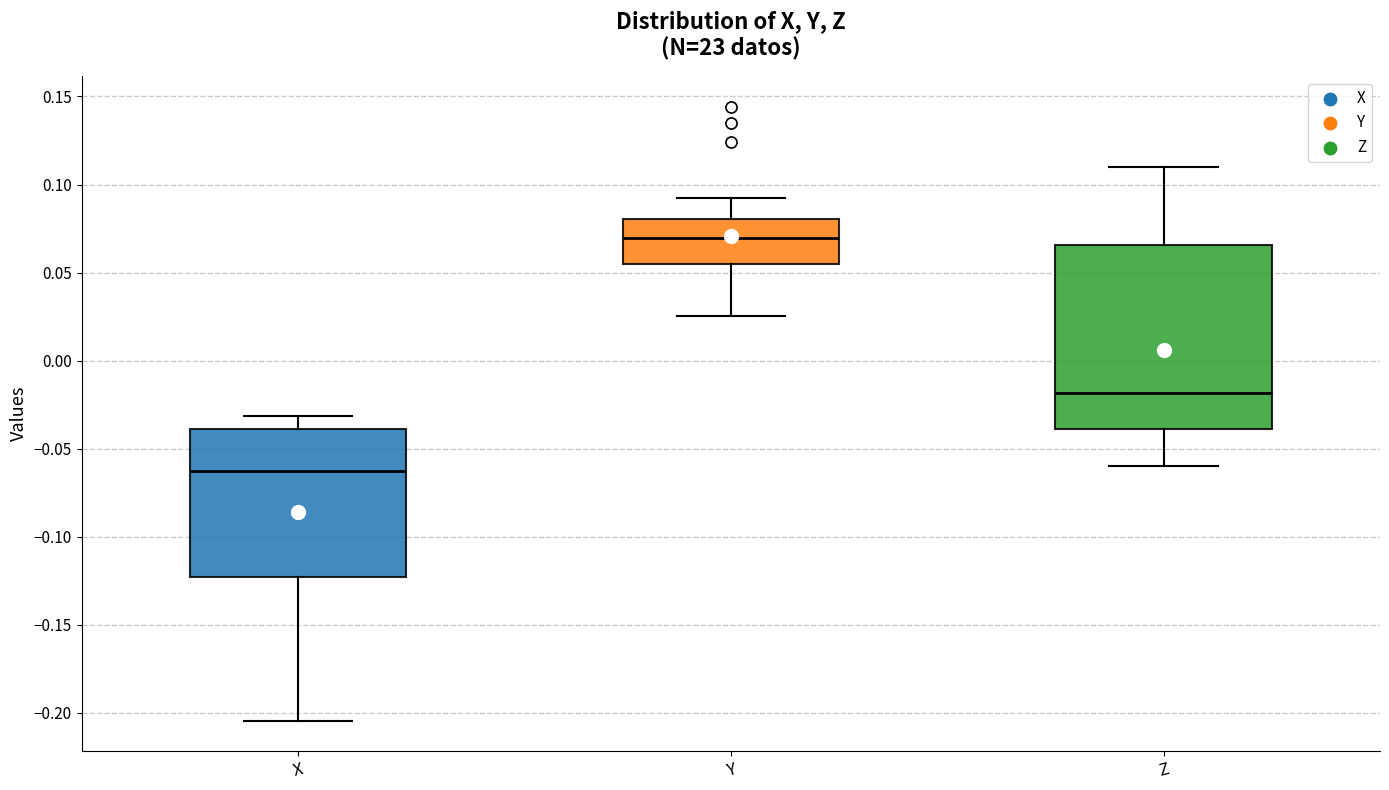

Reading left to right, read every box against the y-axis: the position of its median line, the range the box covers, and the ends of its whiskers. The values are not printed on the chart, so give them approximately, as read against the axis.

X: median -0.065, box -0.125 to -0.040, whiskers -0.205 to -0.030
Y: median 0.070, box 0.055 to 0.080, whiskers 0.025 to 0.090
Z: median -0.020, box -0.040 to 0.065, whiskers -0.060 to 0.110